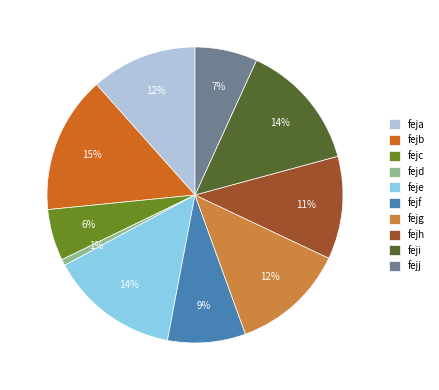

To the nearest percent, what is the difference between the fejg and fejb slice percentages?

3%